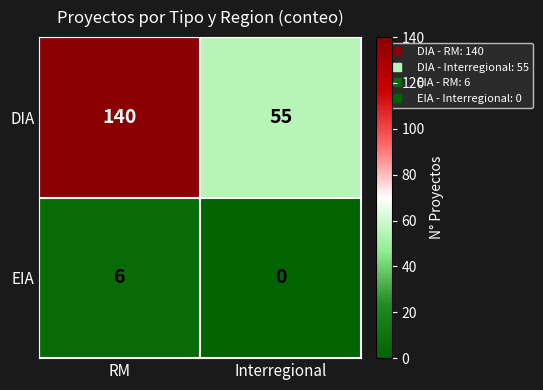

Is it true that EIA equals 6 at RM?

True